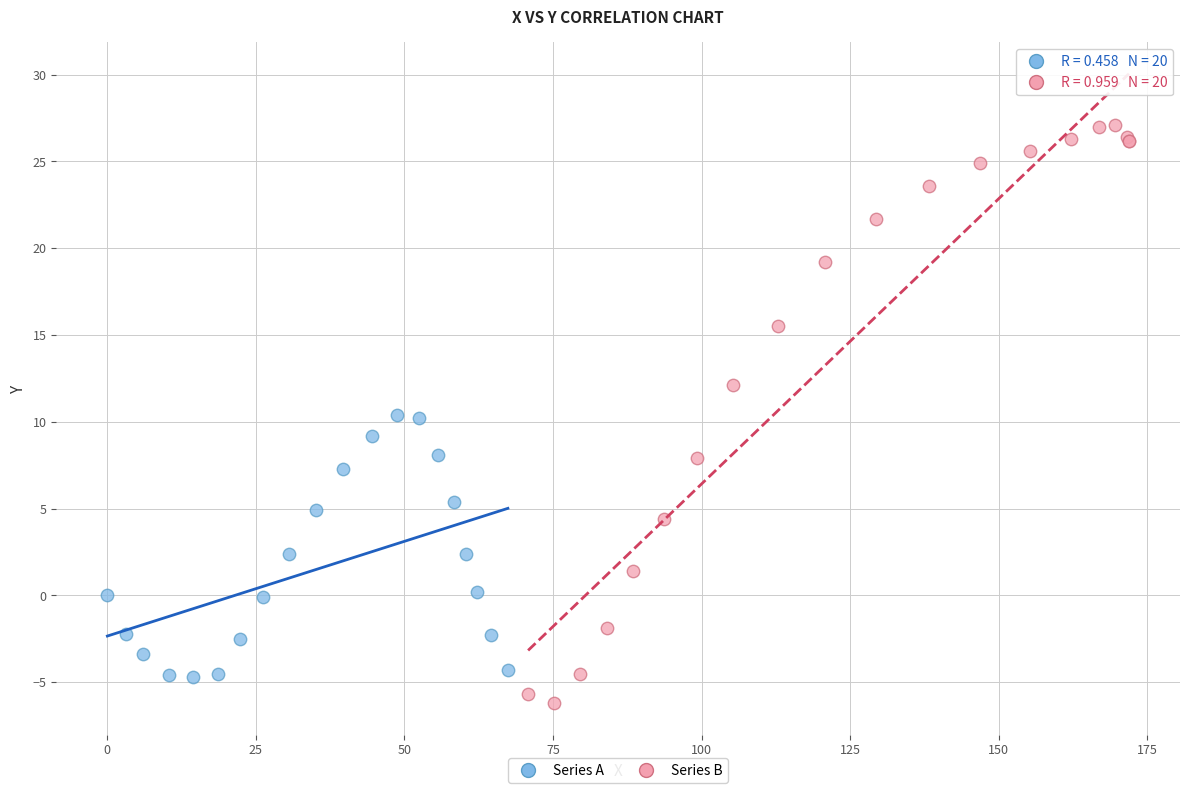

Which series contains the highest Y value?

Series B